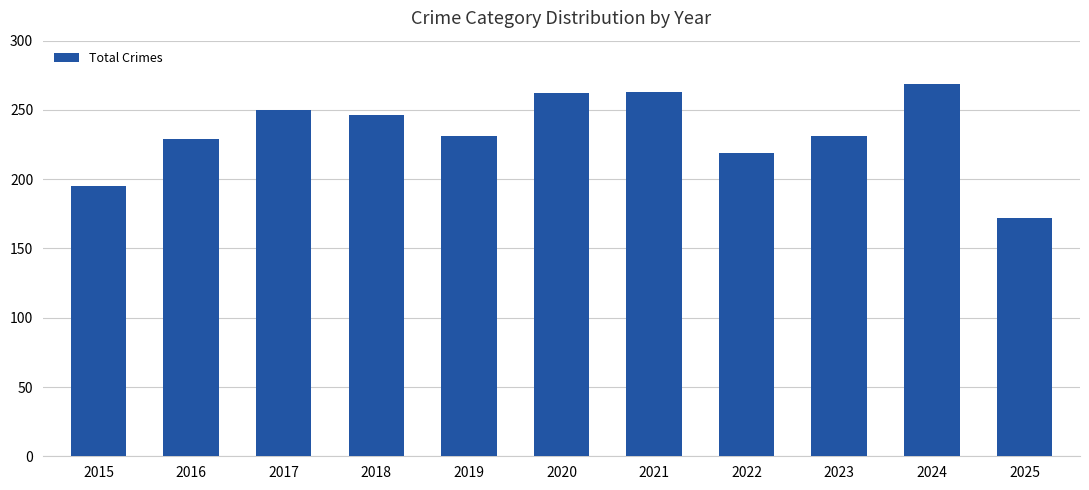

At which label does the data first exceed 231?

2017